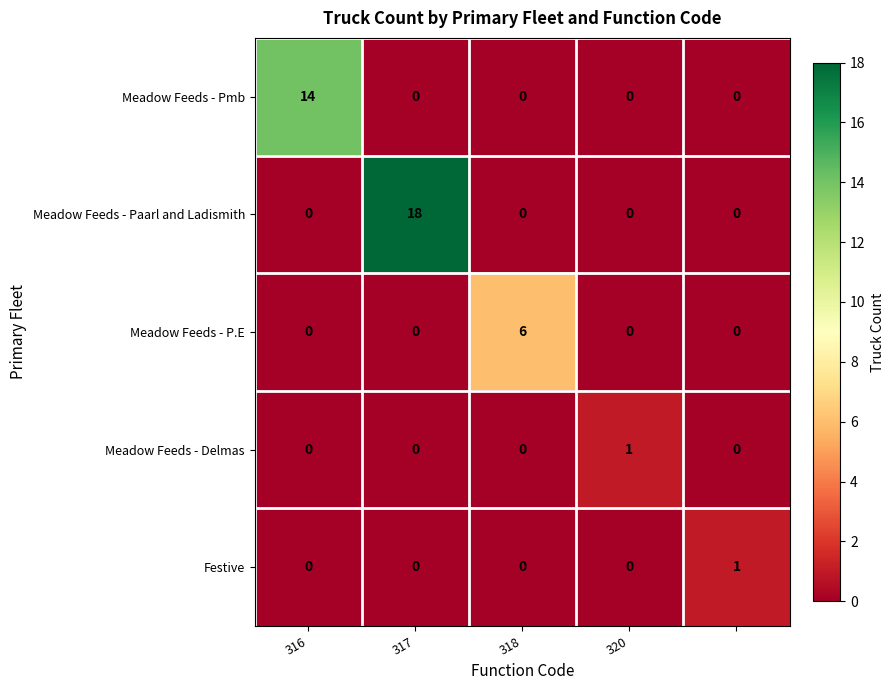

How many positive values does the Festive series have?

1